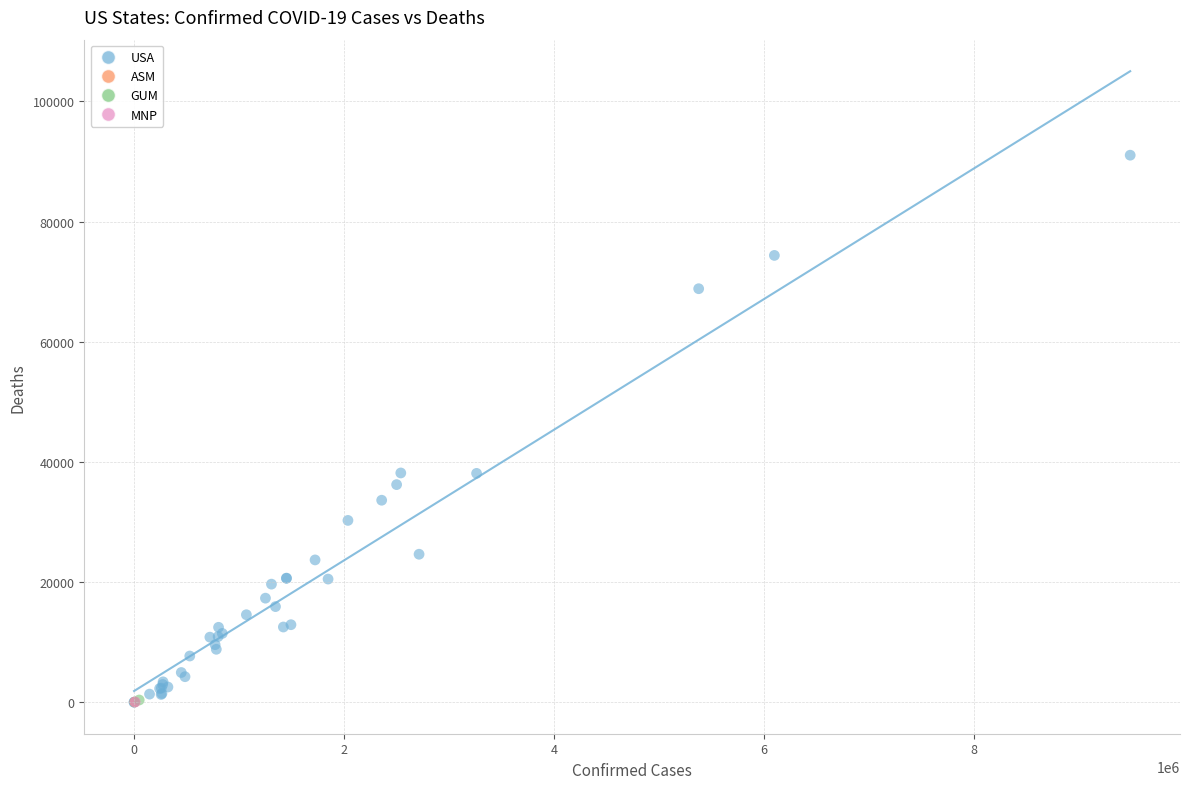

What are all the series names shown in the legend?

USA, ASM, GUM, MNP